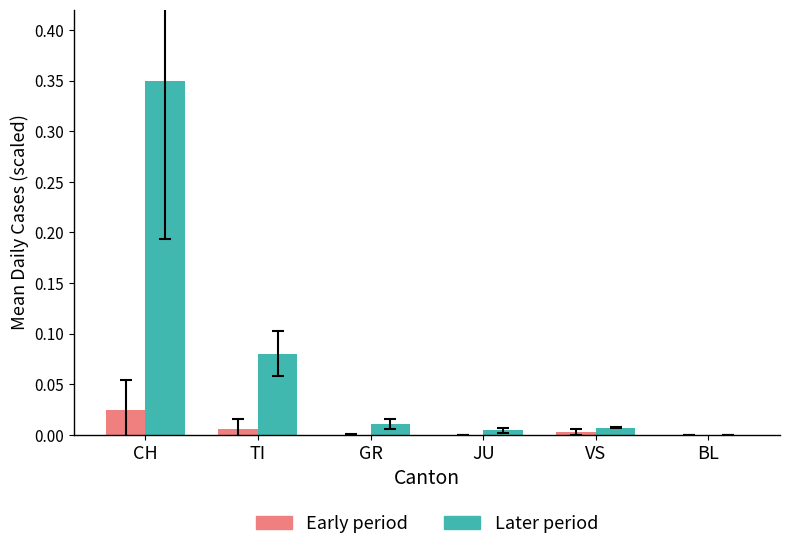

Is the value of Early period at JU greater than the value of Later period at GR?

No